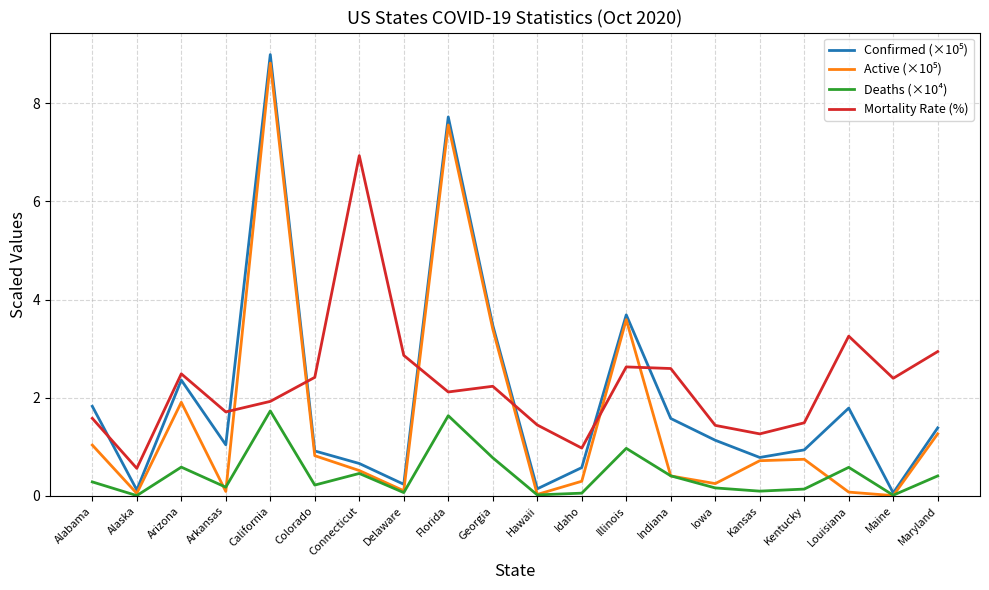

Which category has the highest value across all series?

California